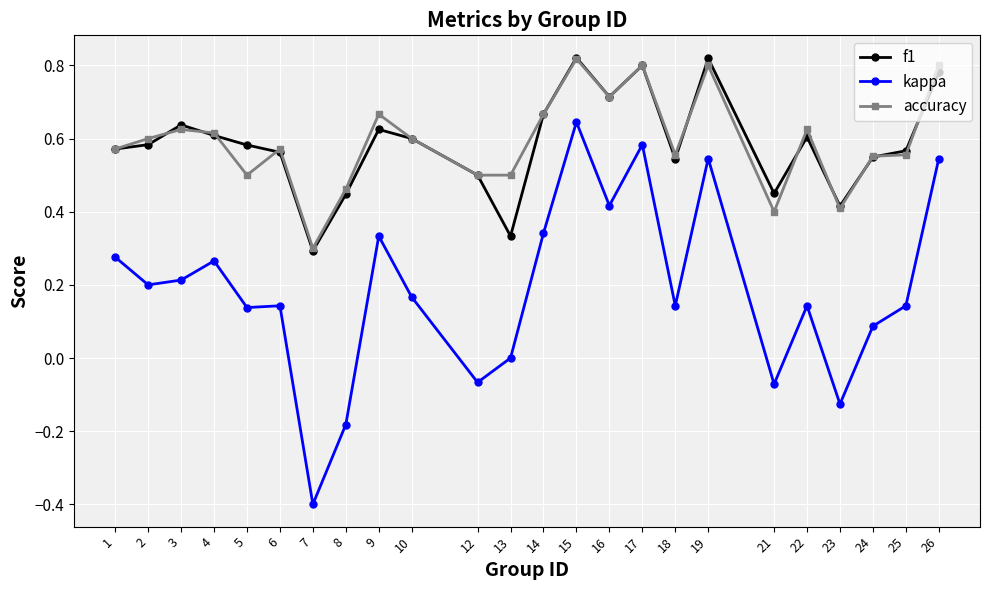

How many accuracy values are between 0 and 1?

24